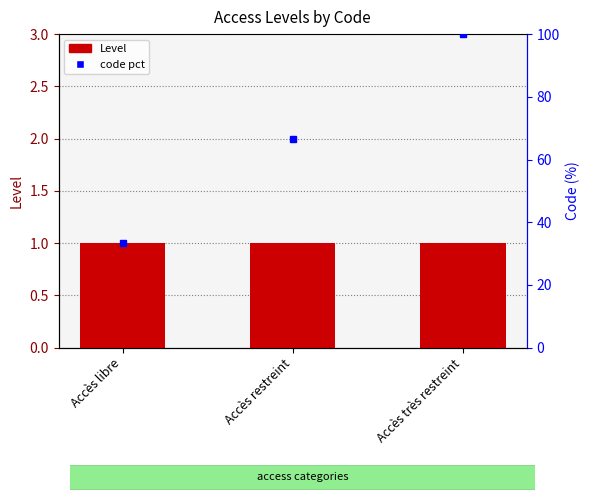

List the series in order of their peak value, highest first.

code pct, Level